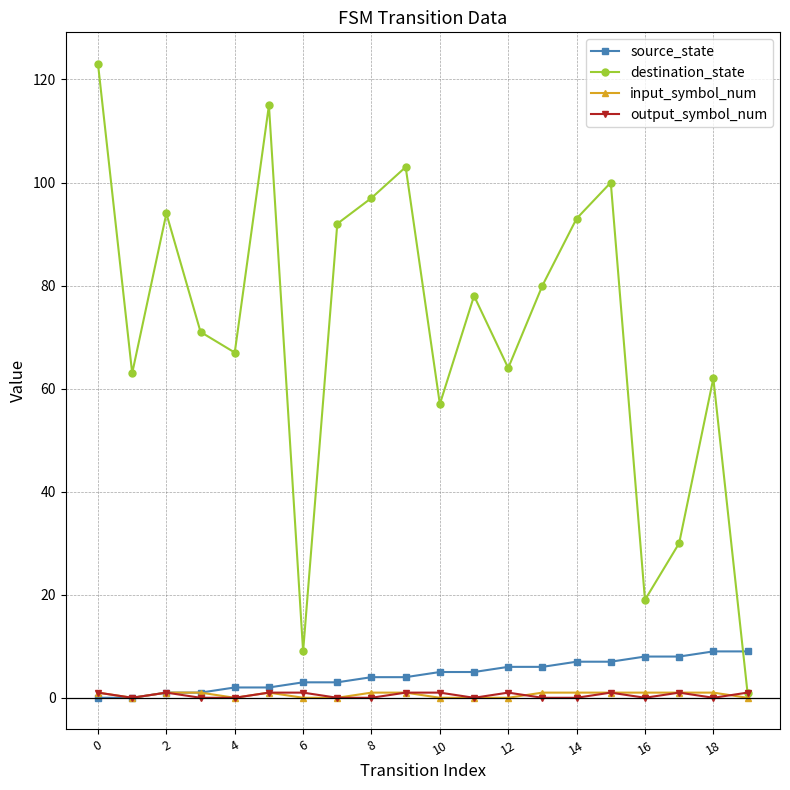

What is the value of the source_state point at the 11th from the left?

5